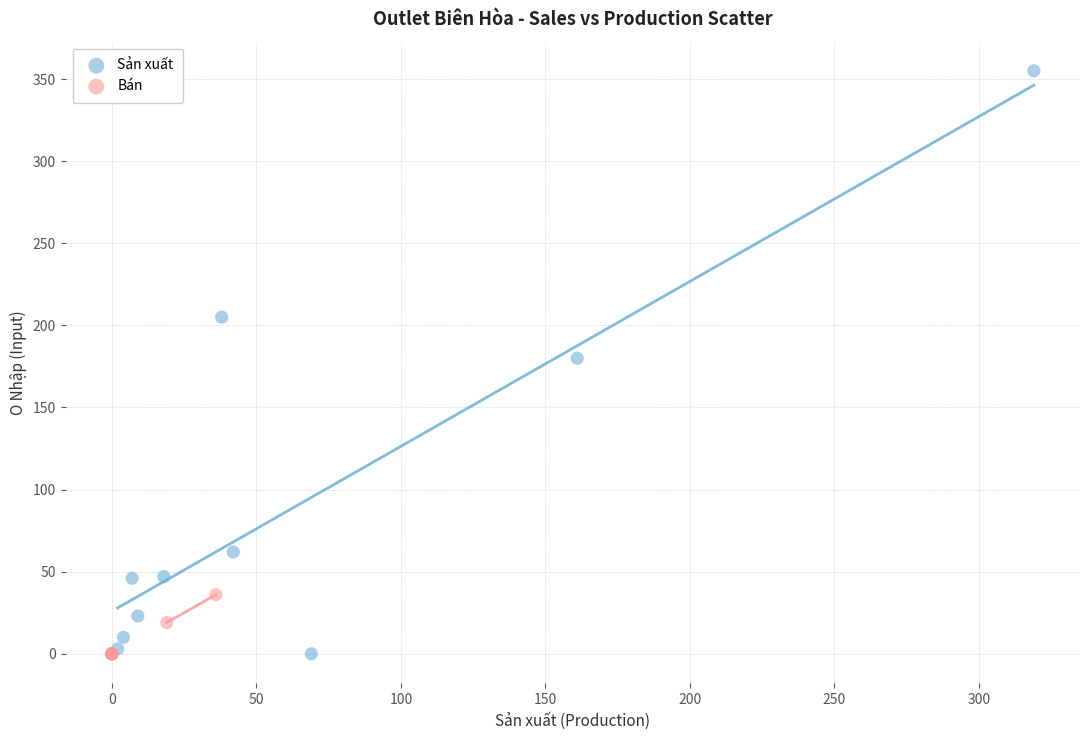

Which series has the widest spread of Y values?

Sản xuất